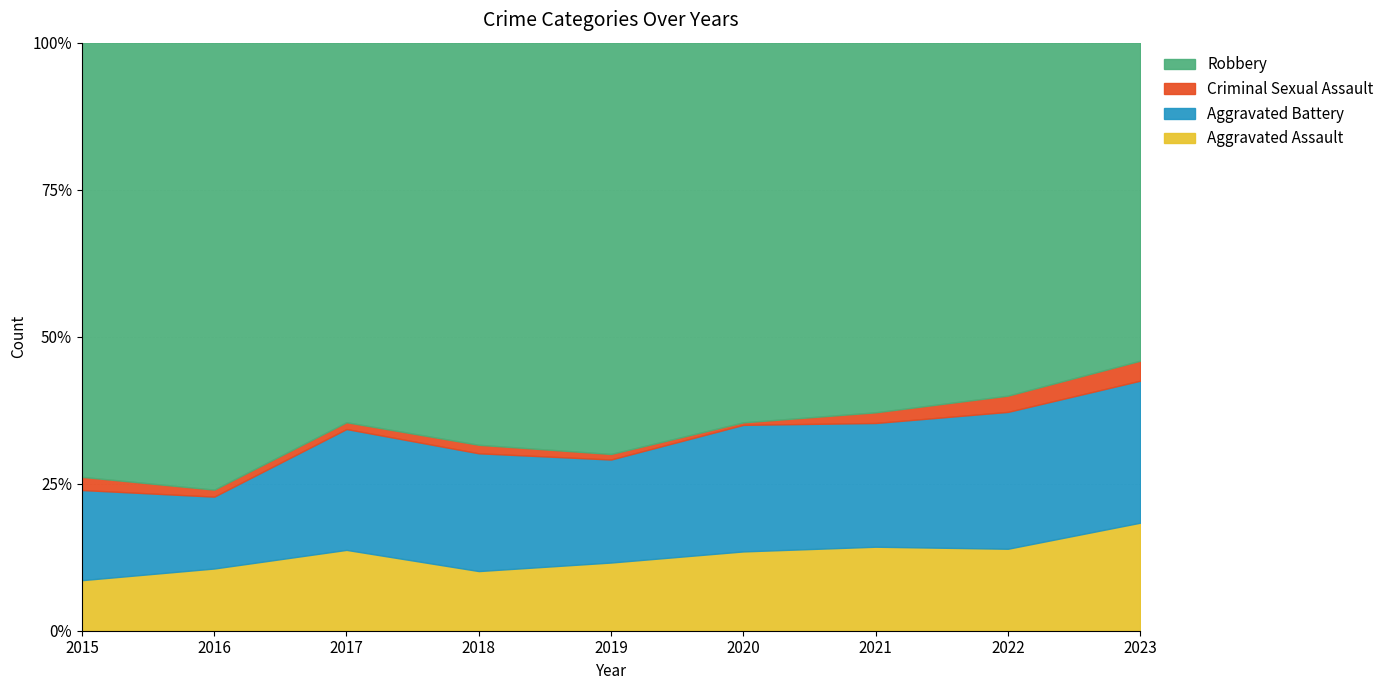

What is the difference between the second highest and second lowest values in the Criminal Sexual Assault series?

6